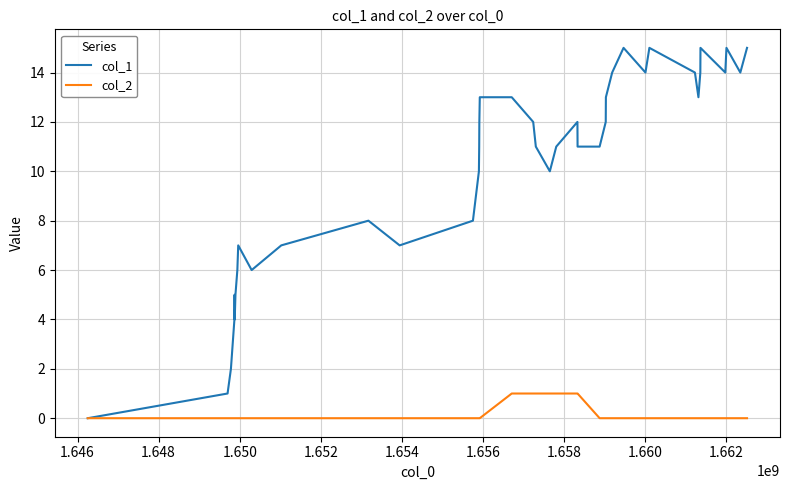

Count the number of data series in this chart.

2